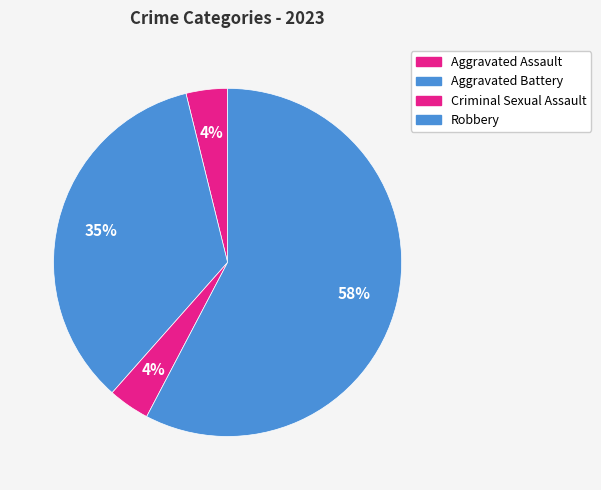

To the nearest percent, what is the difference between the Aggravated Battery and Robbery slice percentages?

23%